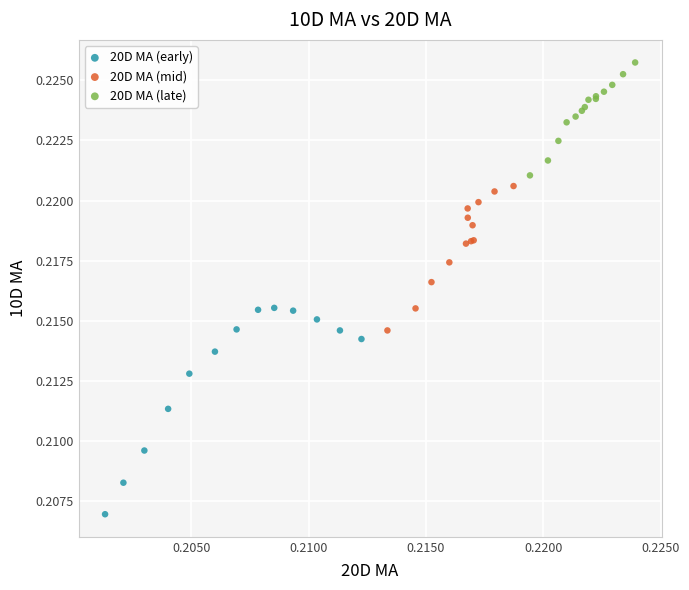

Which series contains the highest Y value?

20D MA (late)